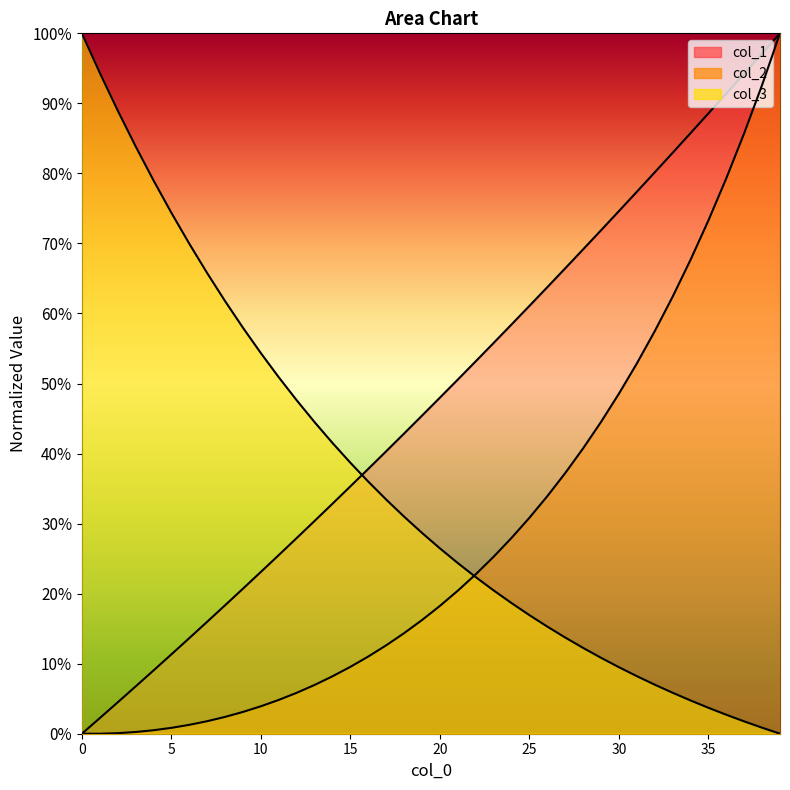

What is the sum of all col_1 values?

19.1